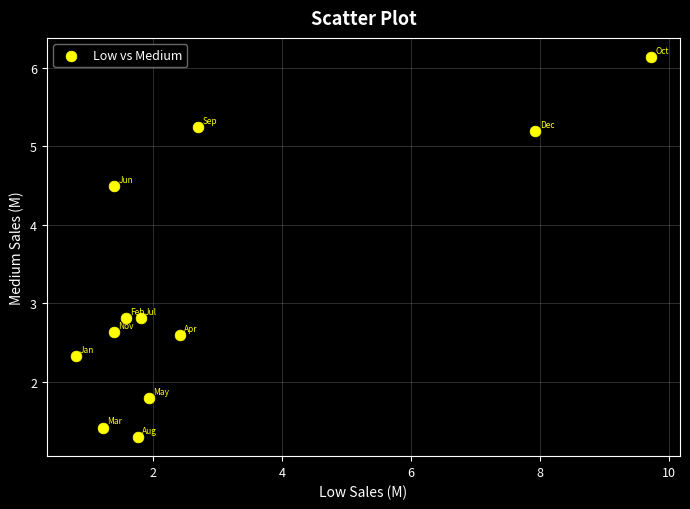

What is the average X value?

2.9